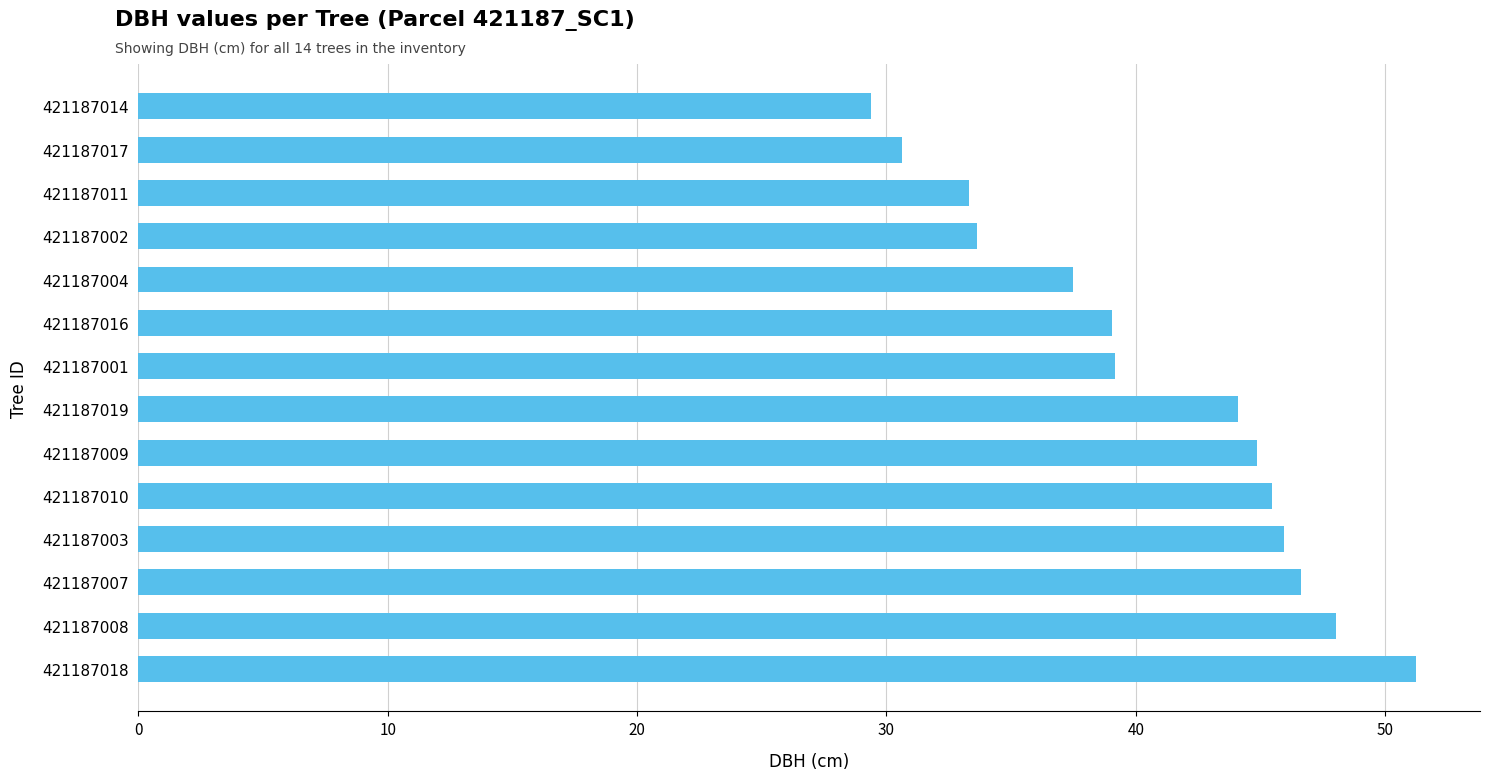

What is the sum of the values at 421187010 and 421187007?

92.1